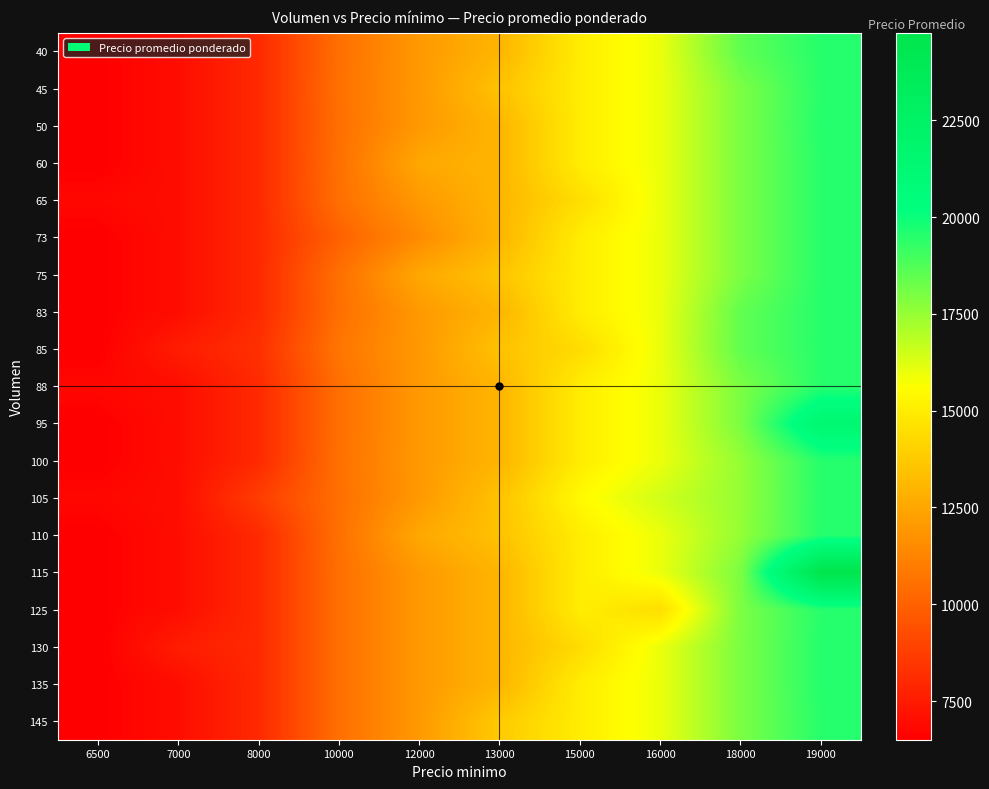

Rank the series by their maximum value, from lowest to highest.

40, 45, 60, 65, 73, 75, 83, 85, 88, 125, 145, 50, 100, 110, 130, 135, 105, 95, 115